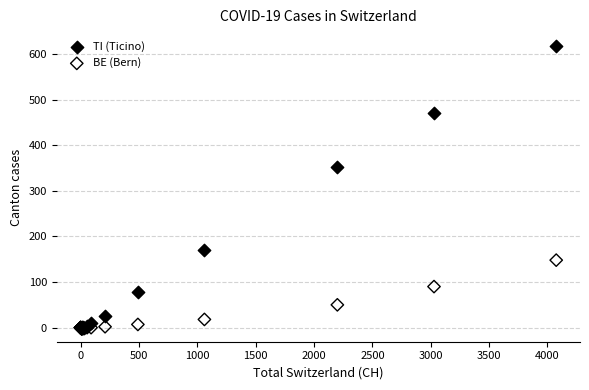

In the TI (Ticino) series, what Y value is closest to 308?

352